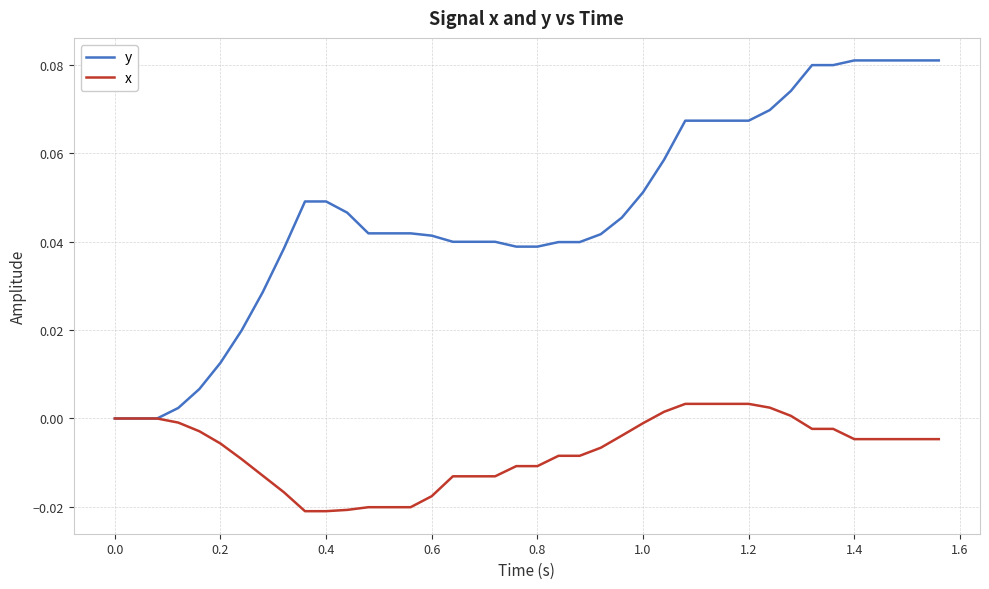

Which series has the largest range (max minus min)?

y